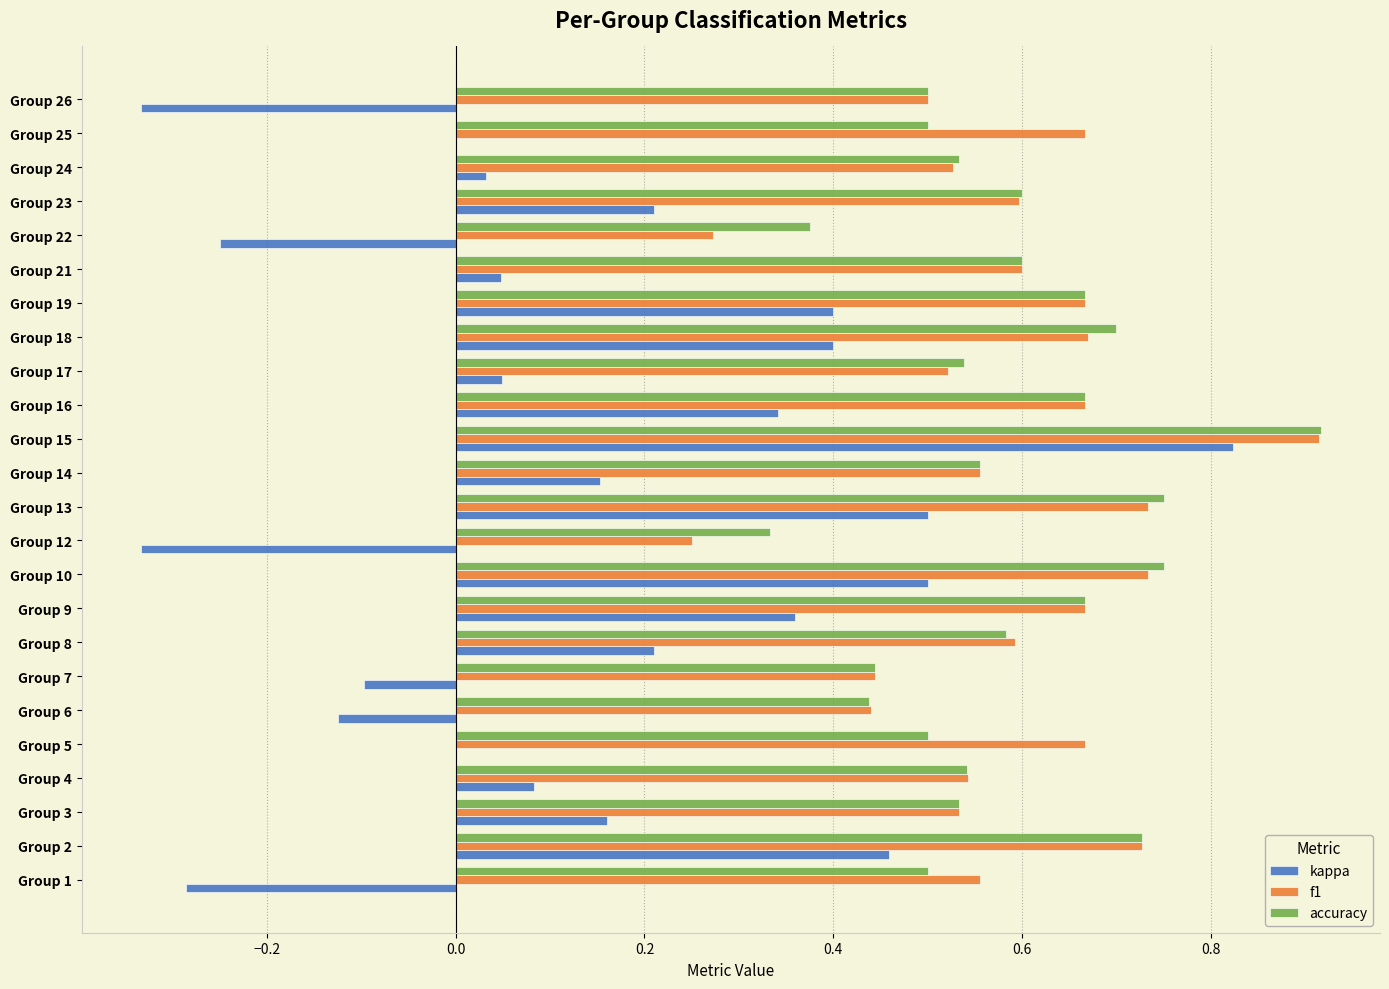

What is the sum of all kappa values?

3.3